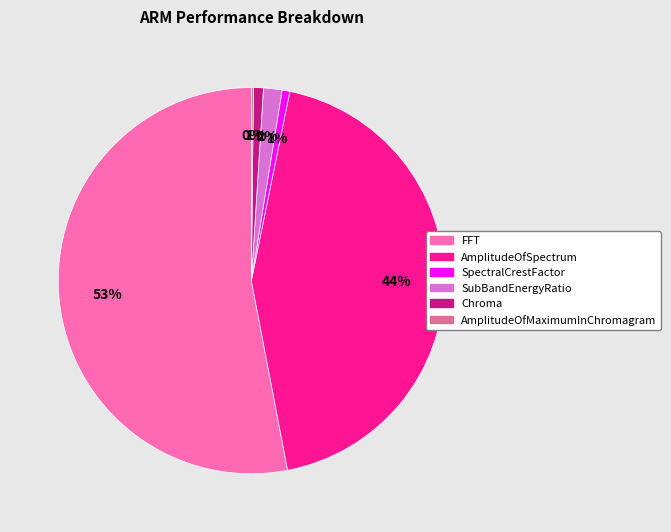

Is it true that SubBandEnergyRatio is 2% of the pie?

True